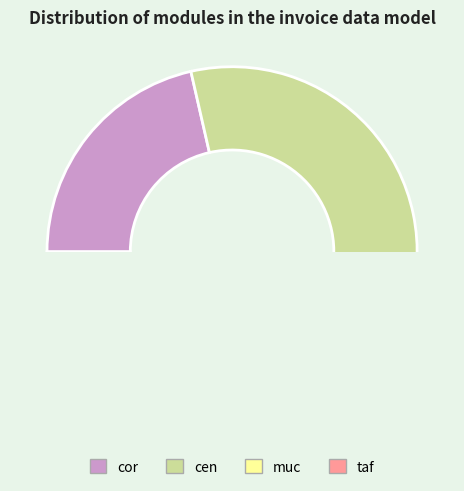

To the nearest percent, what is the difference between the largest and smallest slice percentages?

64%